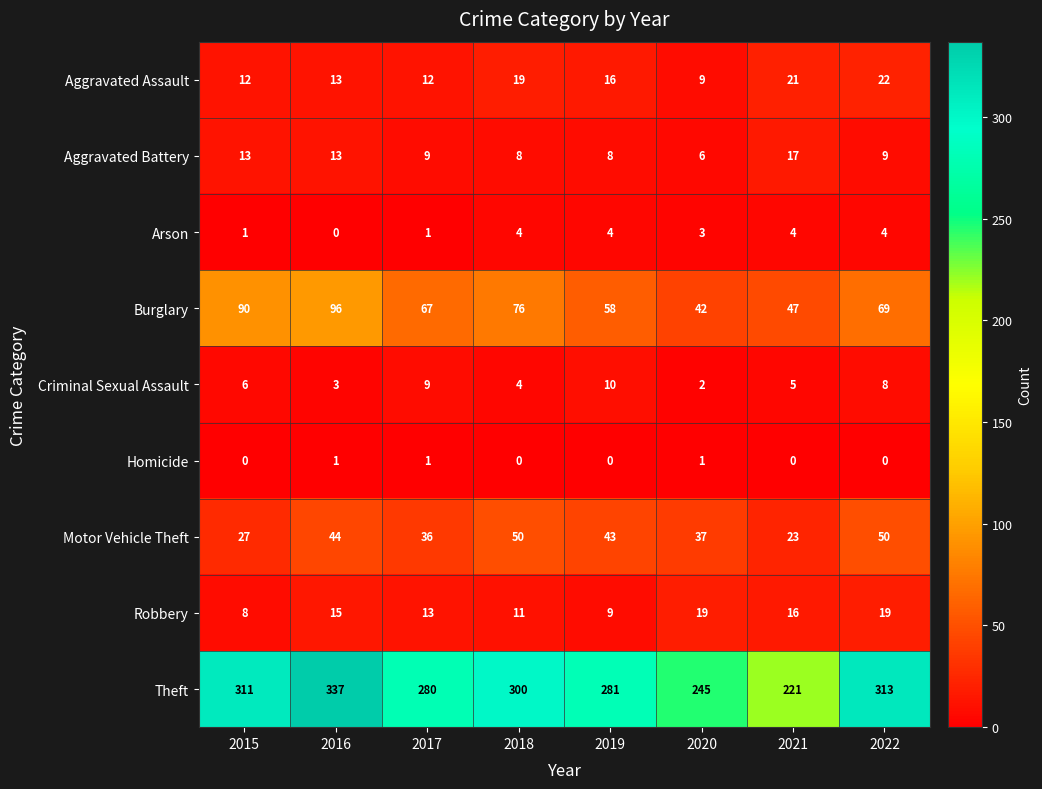

How many distinct data groups are displayed?

9